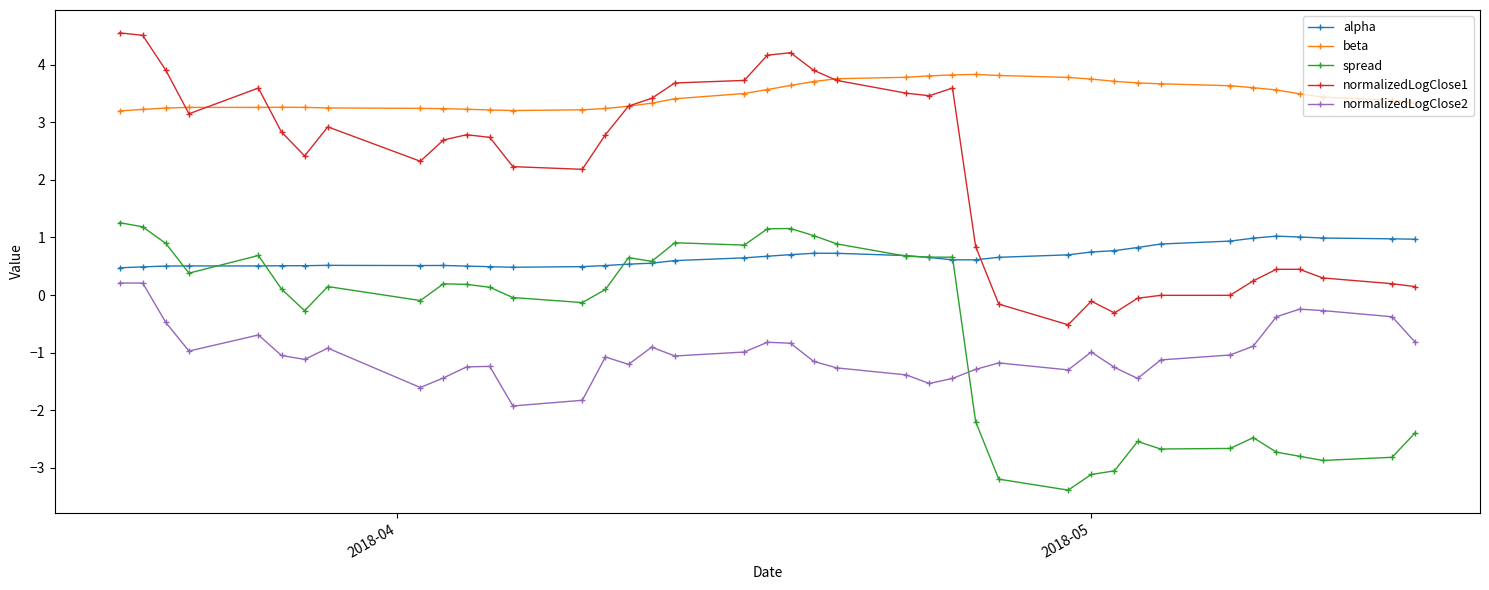

What is the maximum value shown in the chart?

4.6